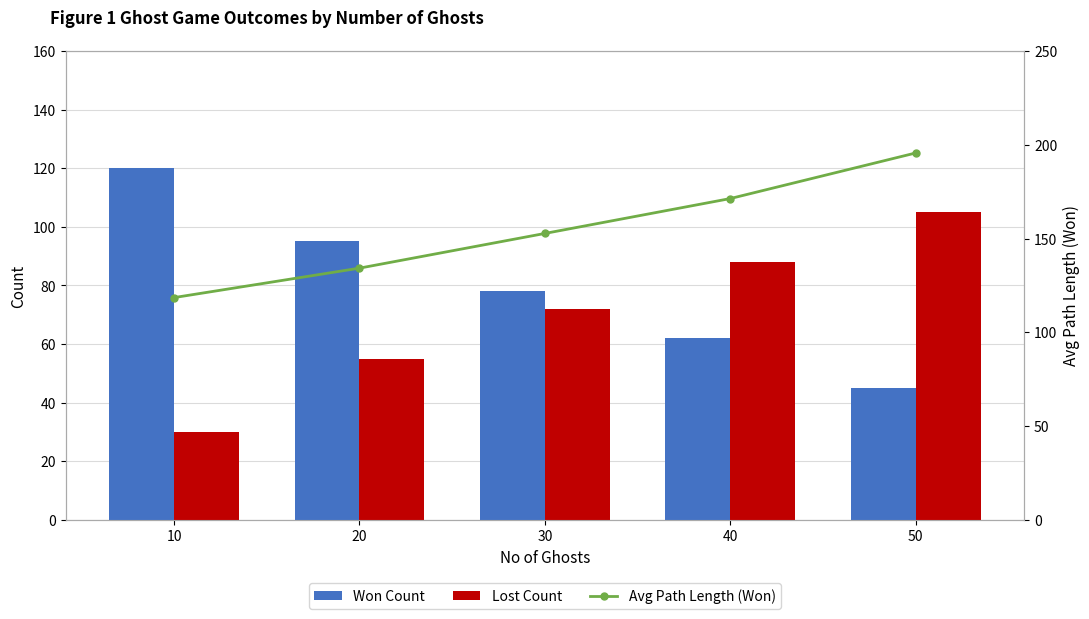

How many data points in Lost Count are less than 72?

2